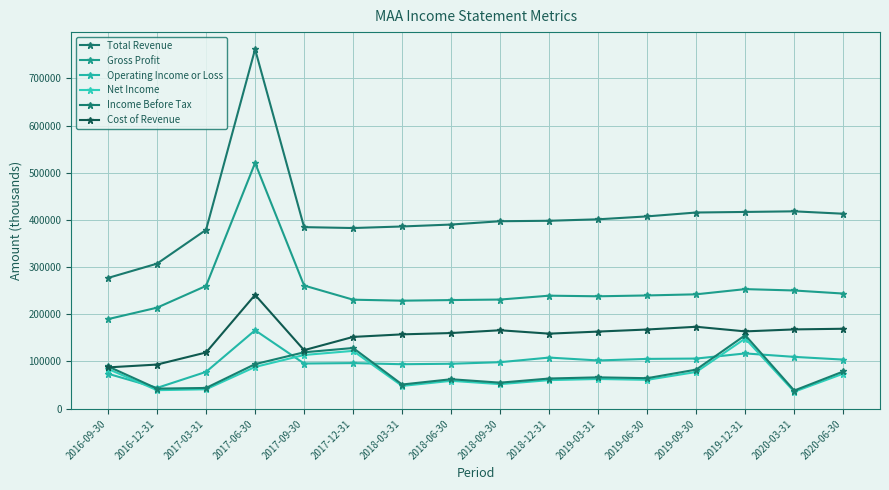

Is it true that Net Income equals 39000 at 2016-12-31?

True